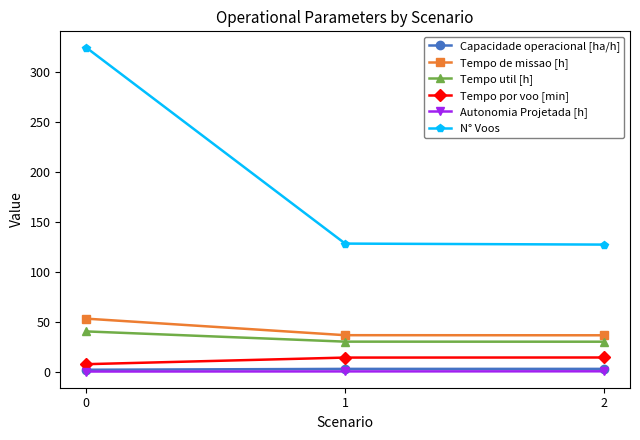

Which series has the widest spread of values?

N° Voos